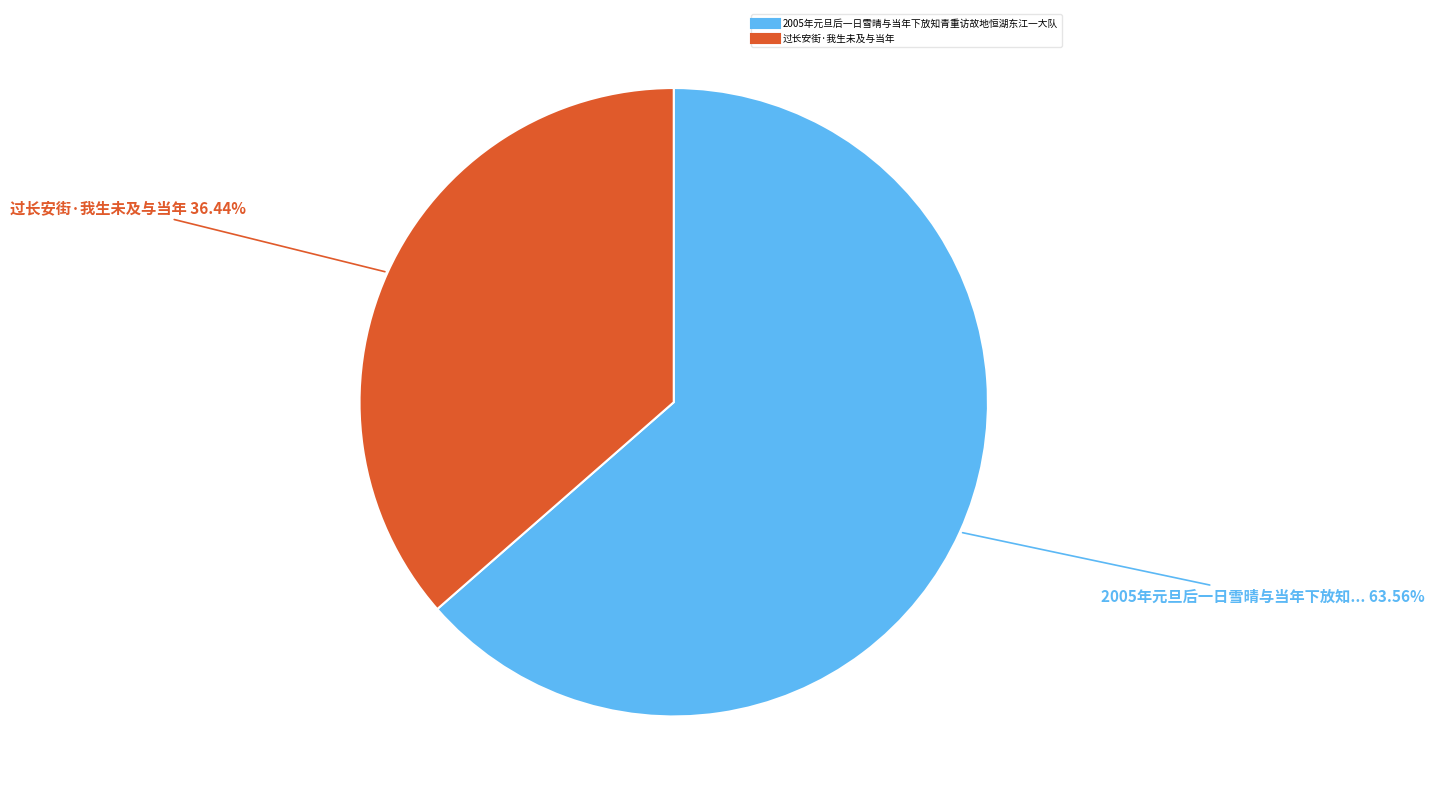

Is 2005年元旦后一日雪晴与当年下放知青重访故地恒湖东江一大队 the majority of the pie?

Yes